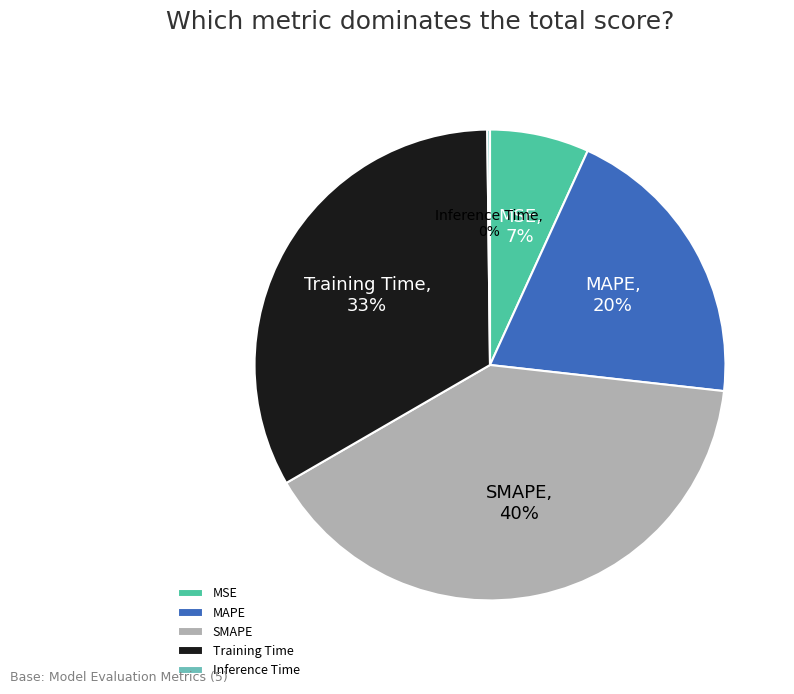

The SMAPE slice represents 40% of the pie. True or false?

True